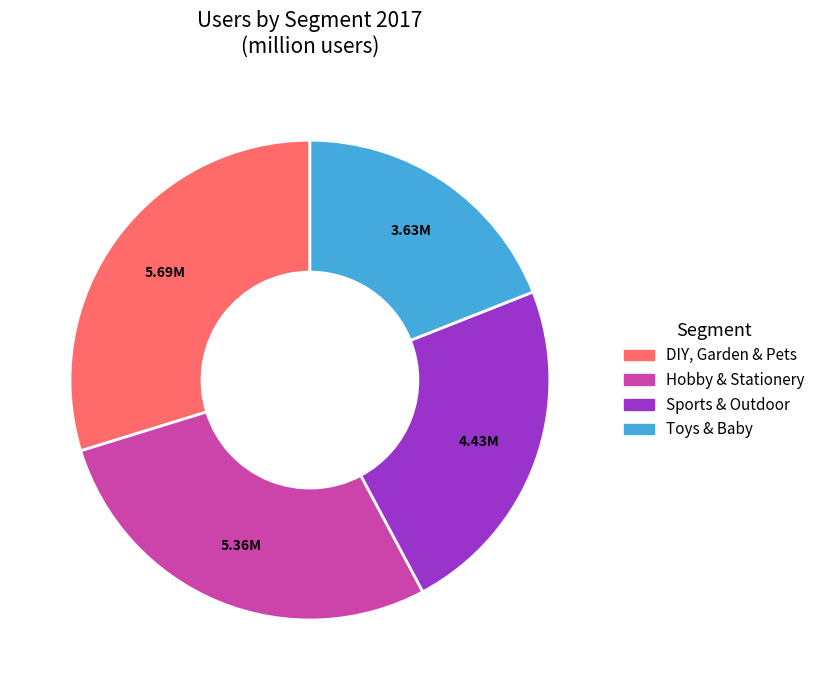

Approximately how many times larger is the value at Toys & Baby compared to Sports & Outdoor?

0.8